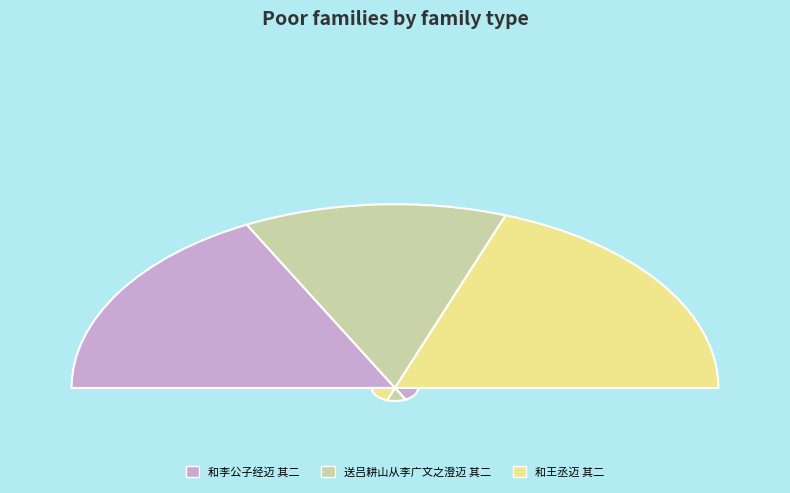

To the nearest percent, what is the difference between the largest and smallest slice percentages?

13%